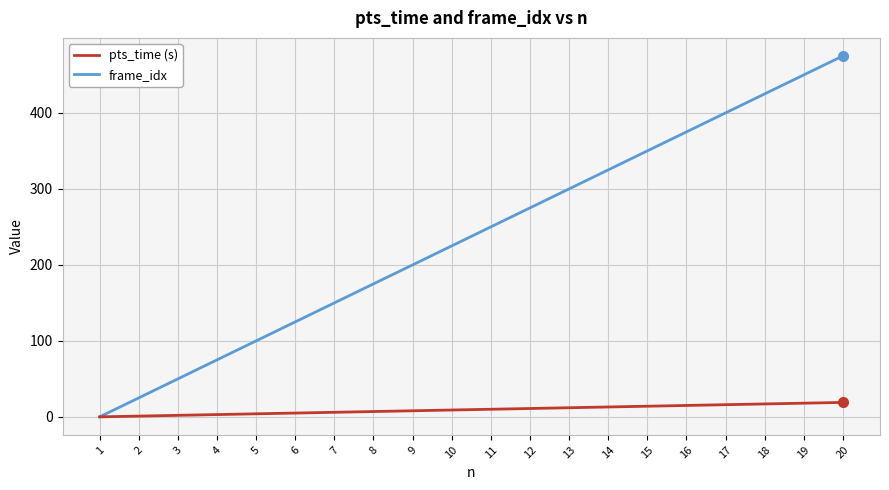

At which label does frame_idx reach its peak?

20